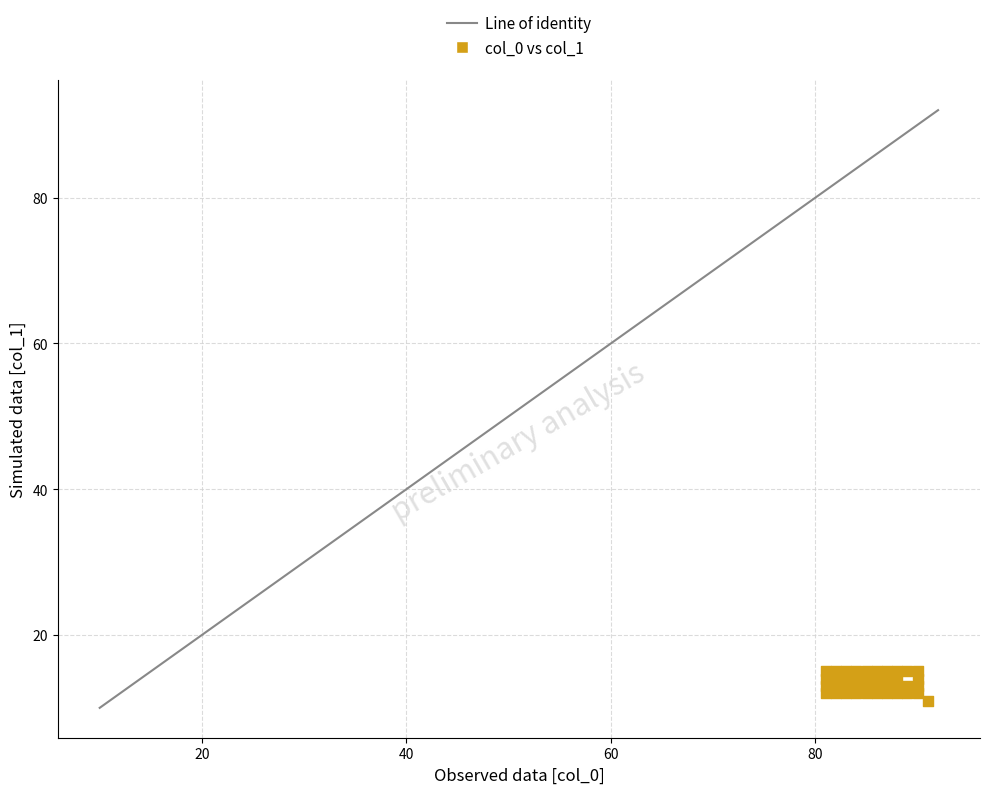

What is the range of Y values (max minus min)?

4